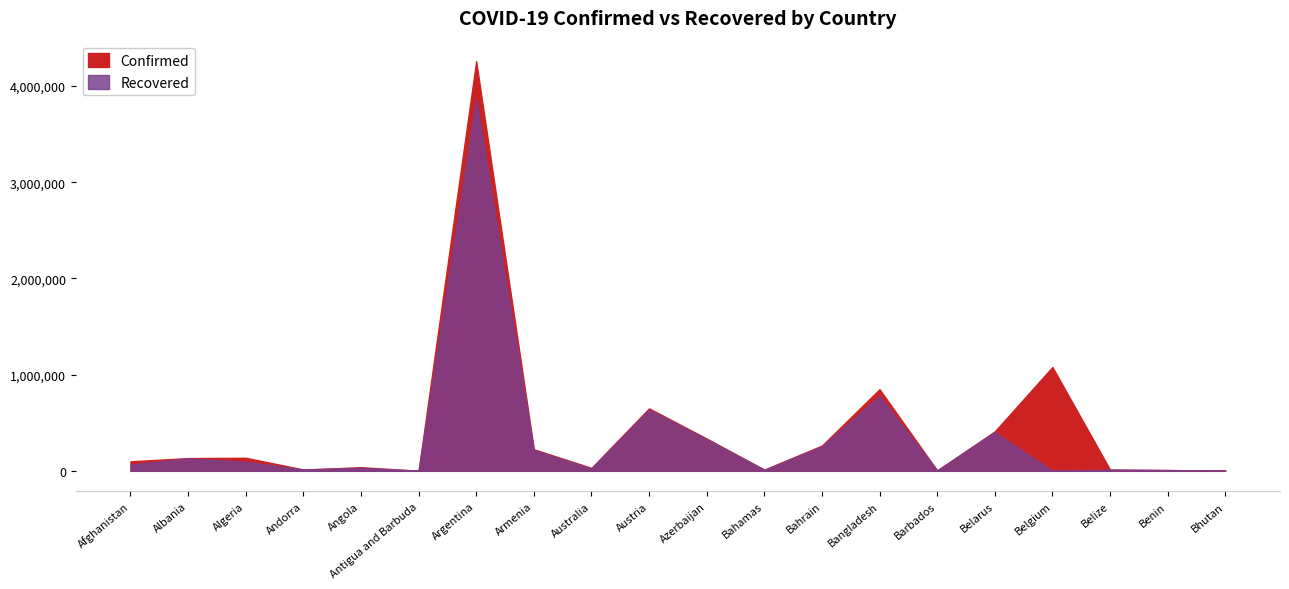

At which label does Confirmed reach its minimum?

Antigua and Barbuda